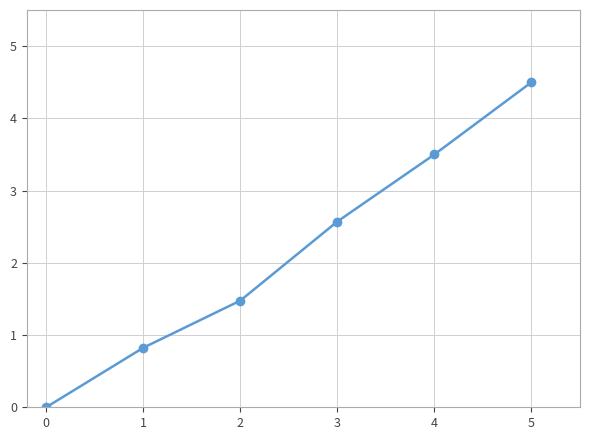

What is the change in value from 2 to 4?

+2.0